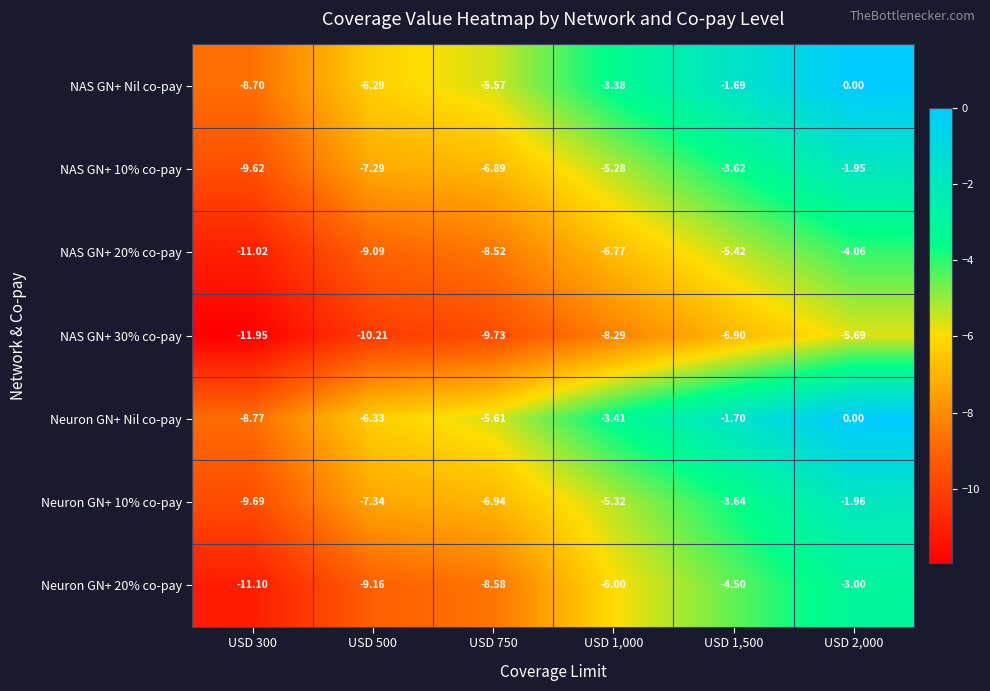

At USD 750, list the series in order from largest to smallest.

NAS GN+ Nil co-pay, Neuron GN+ Nil co-pay, NAS GN+ 10% co-pay, Neuron GN+ 10% co-pay, NAS GN+ 20% co-pay, Neuron GN+ 20% co-pay, NAS GN+ 30% co-pay